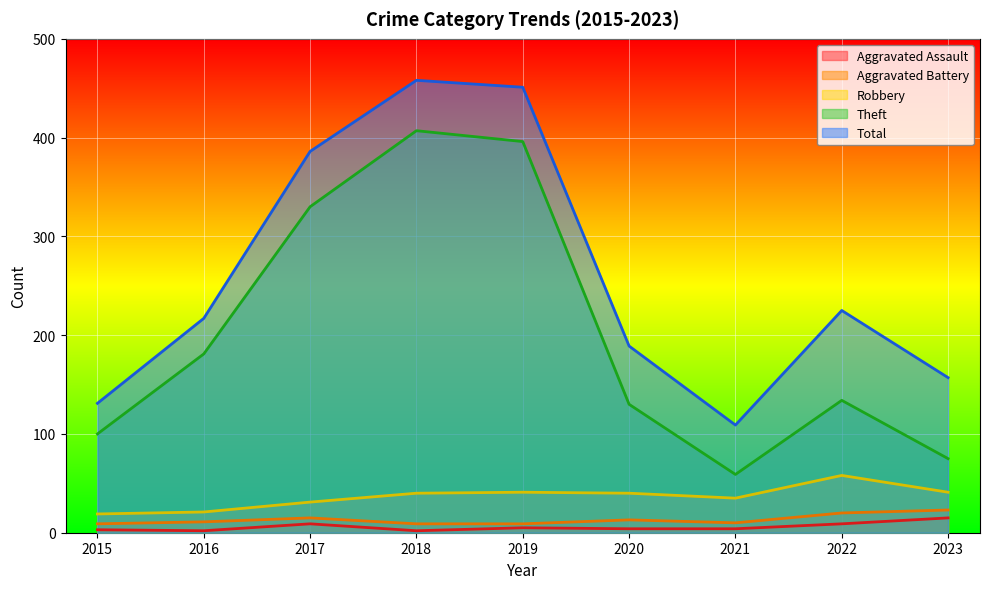

What is the lowest value of the Aggravated Assault series?

2